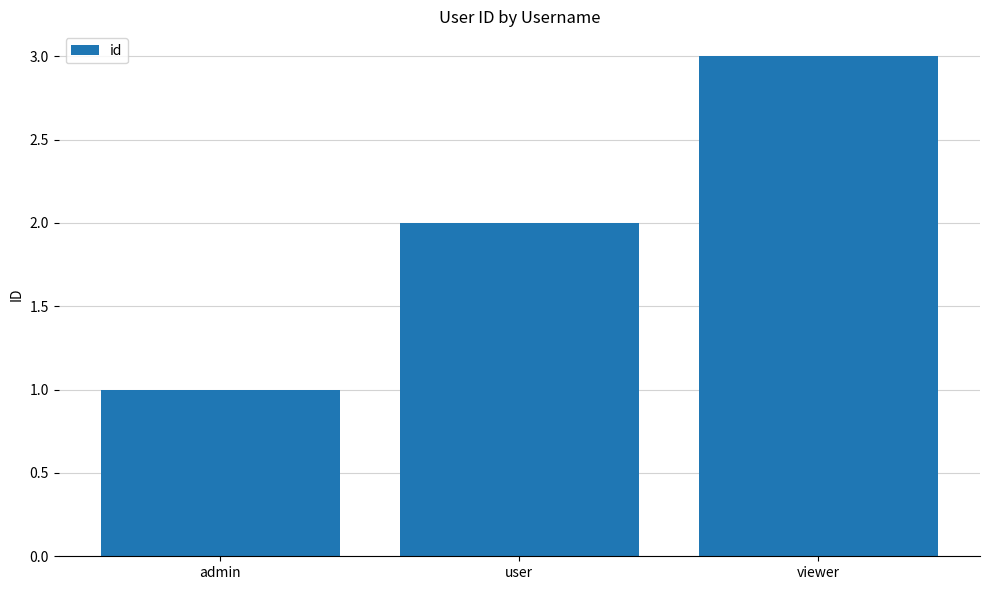

Reading left to right, what are all the values shown in this chart?

admin=1	user=2	viewer=3